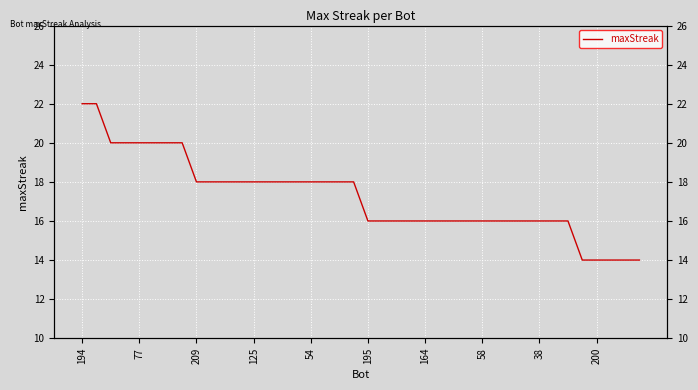

Count the values in the range 16 to 18.

27